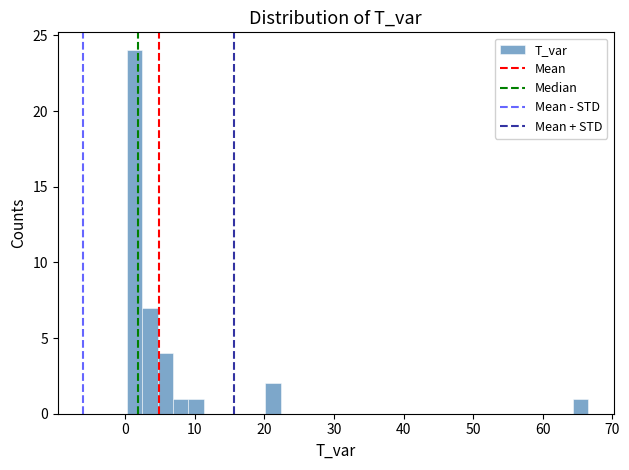

Around what value on the x-axis is the tallest bar? Give the approximate position of its centre, as read against the axis.

1